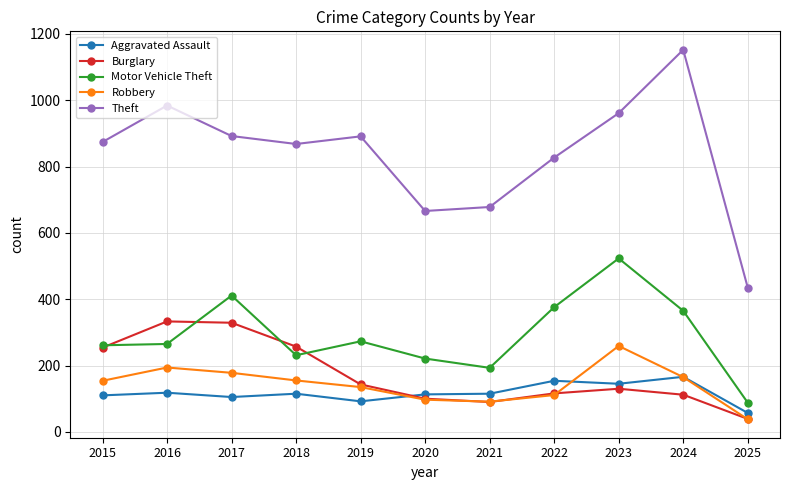

Which category has the highest value in the Robbery series?

2023